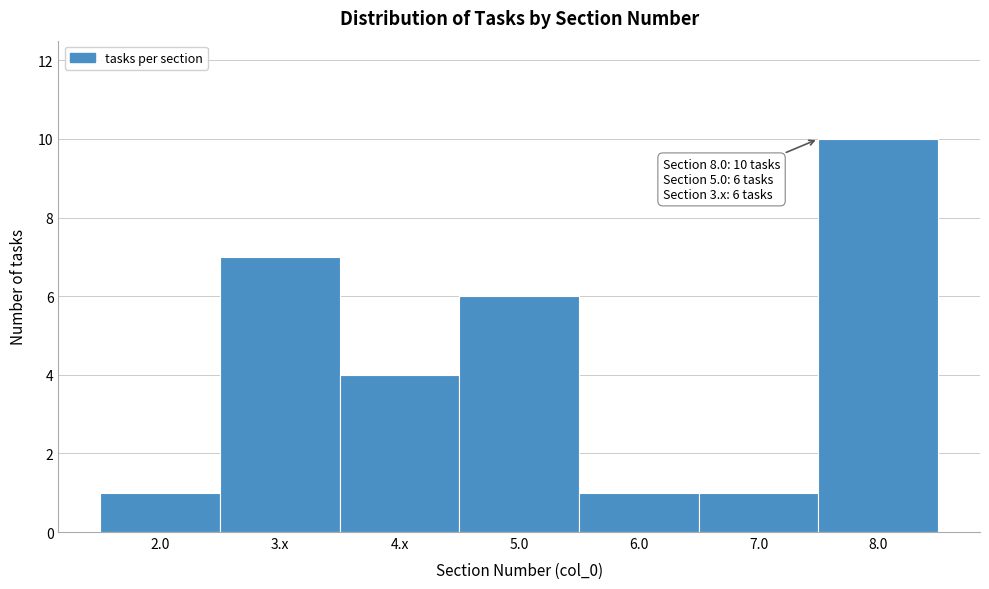

Reading right to left, list all the values displayed in this chart.

8.0=10	7.0=1	6.0=1	5.0=6	4.x=4	3.x=7	2.0=1